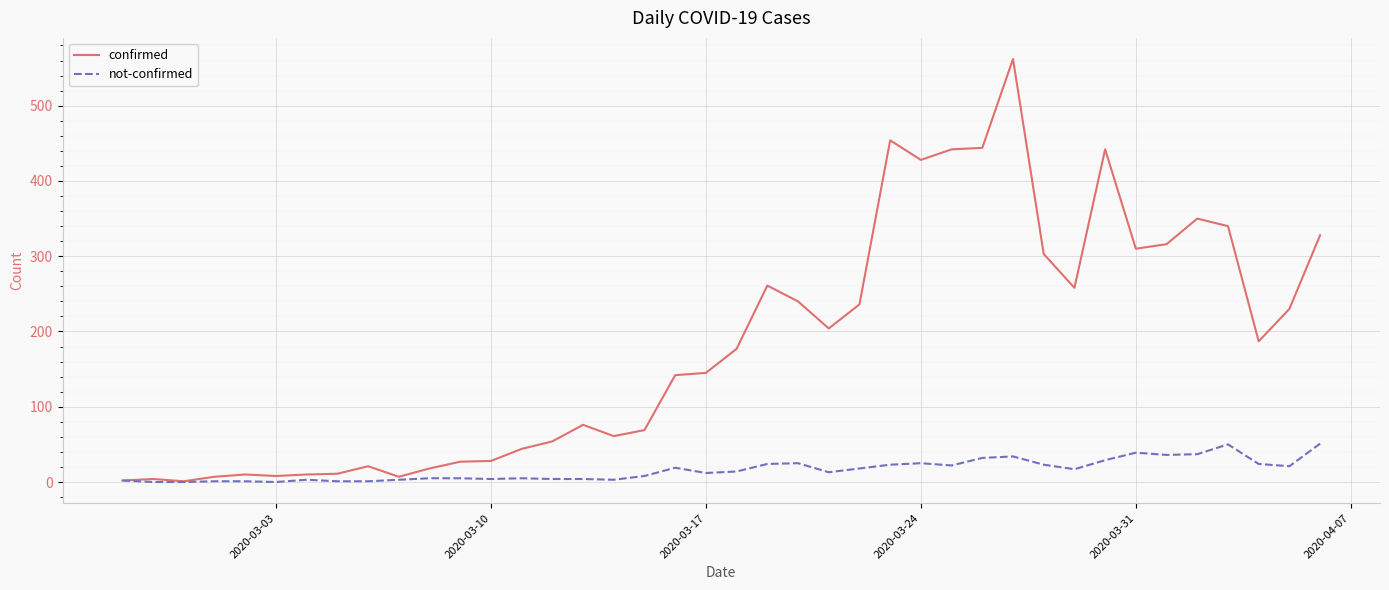

What is the greatest value displayed?

562